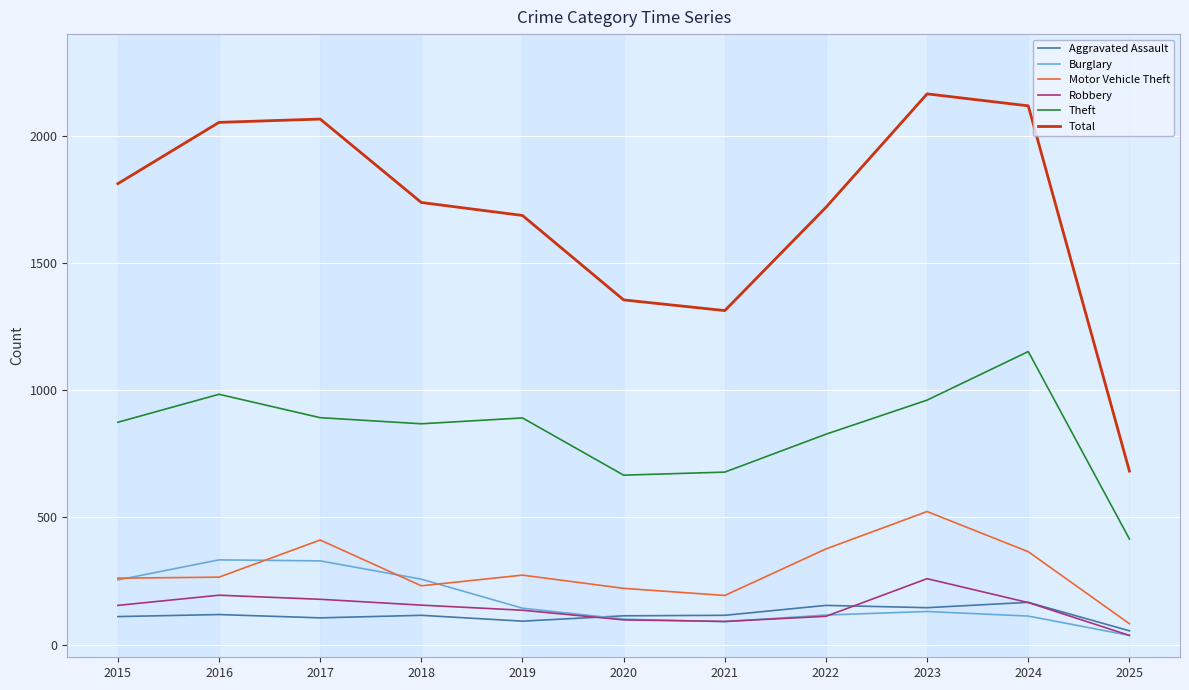

What is the minimum value for Aggravated Assault?

54